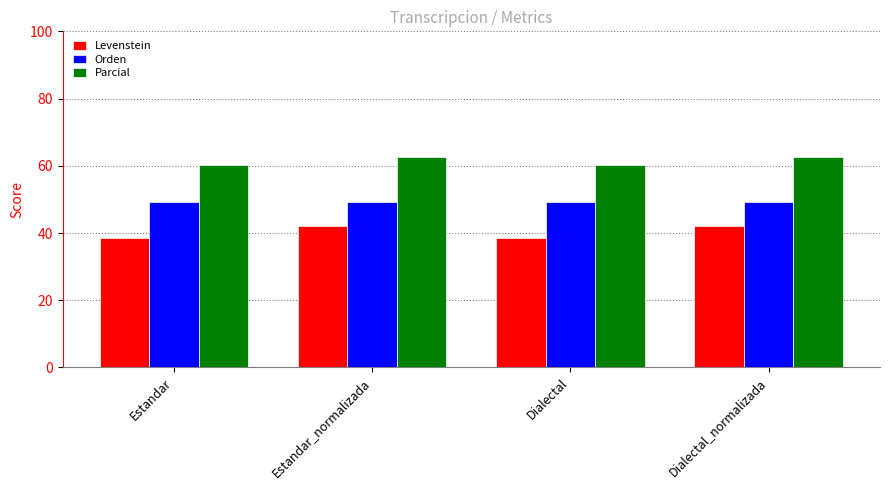

What position from the right is Dialectal_normalizada?

1